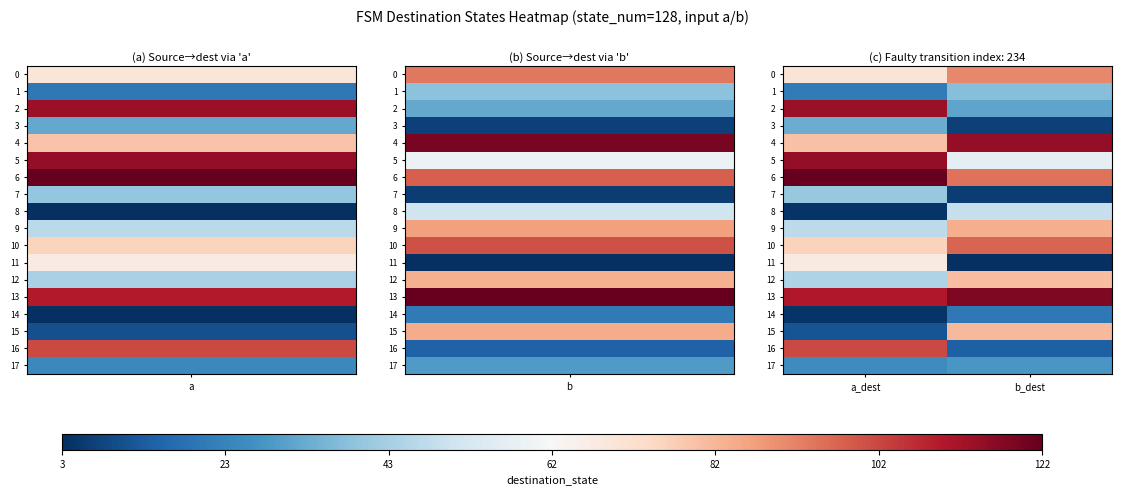

Rank the series by their maximum value, from highest to lowest.

6, 13, 4, 5, 2, 16, 10, 0, 9, 15, 12, 11, 8, 7, 1, 3, 17, 14